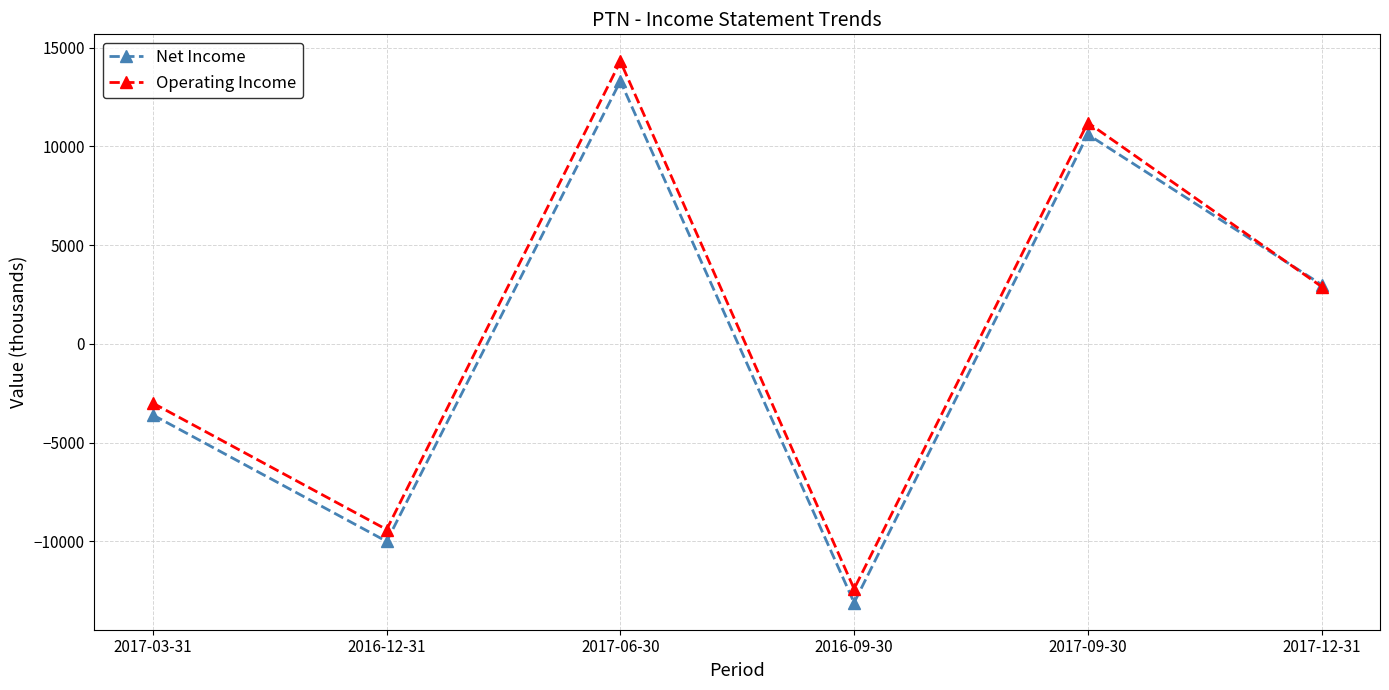

What is the value of the Operating Income point at the 3rd from the left?

14300